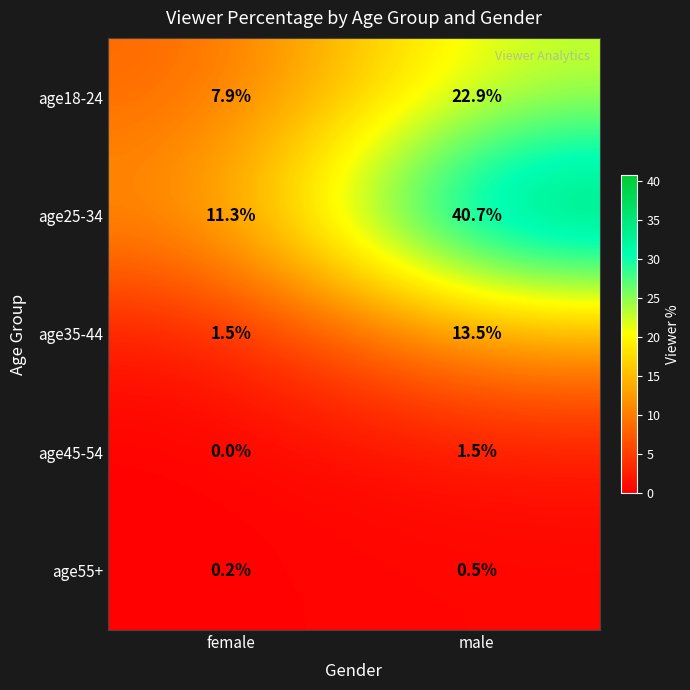

Which category has the lowest value in the age25-34 series?

female